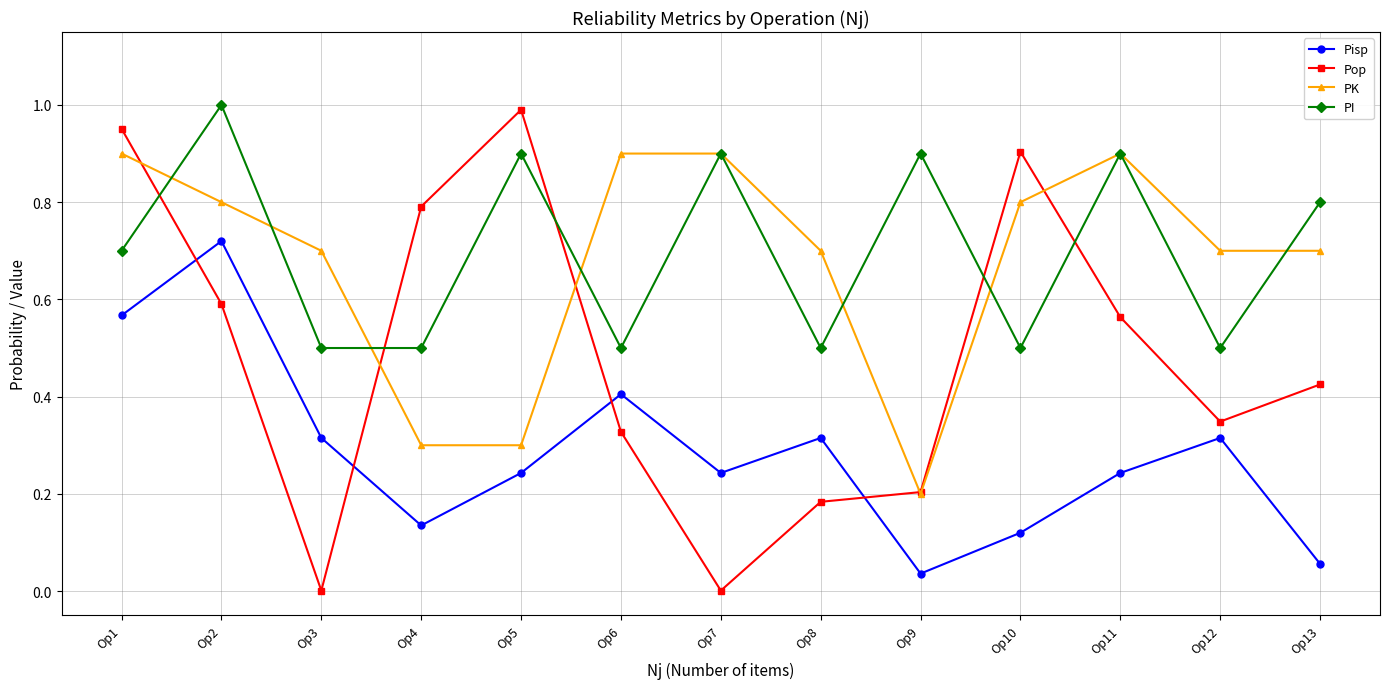

True or false: PI has more than 1 points higher than both neighbors.

True